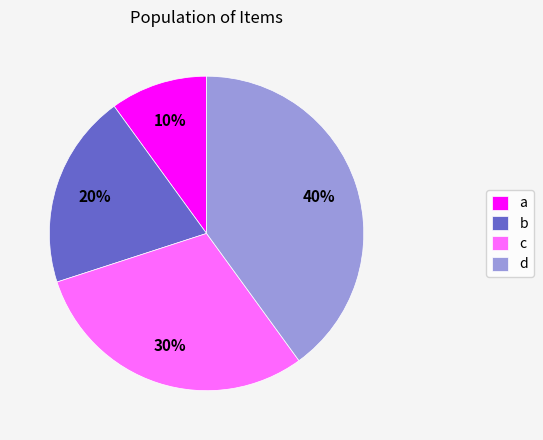

Is there any slice that represents more than half of the pie?

No